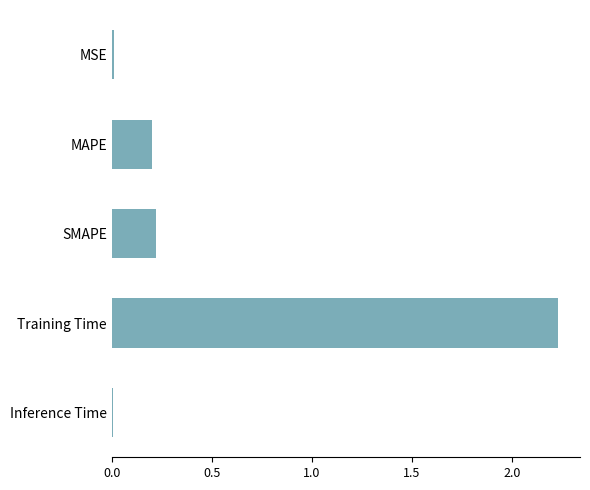

The value at SMAPE is 0.3. True or false?

False